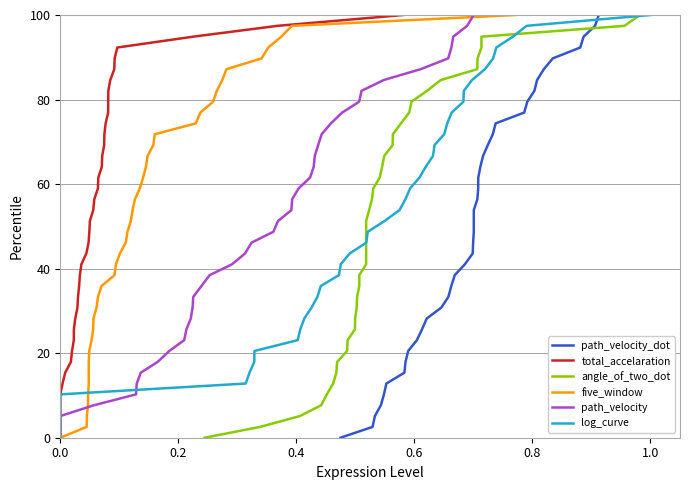

True or false: total_accelaration has more than 2 points higher than both neighbors.

False